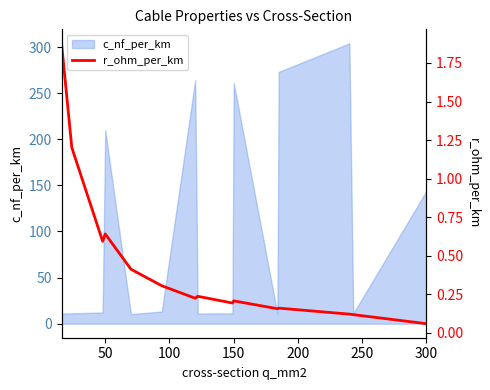

What is the highest value of the c_nf_per_km series?

304.0